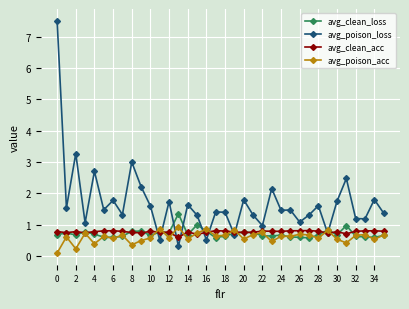

Which series has the widest spread of values?

avg_poison_loss